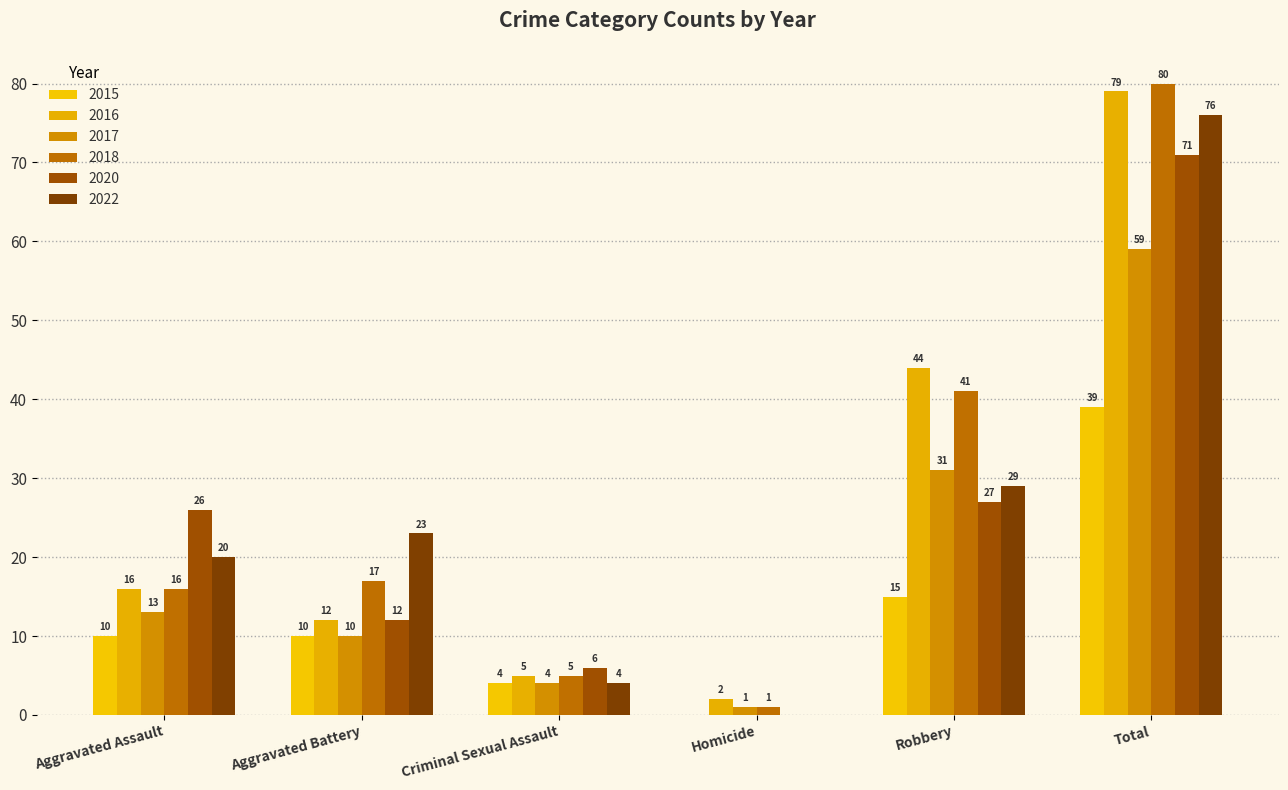

What is the difference between the 2017 values at Aggravated Battery and Total?

49